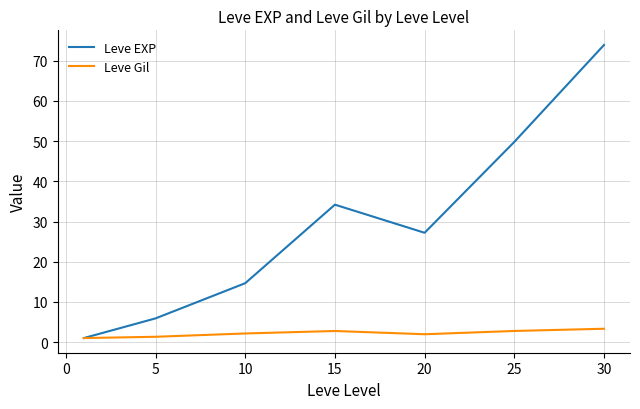

Which series has the largest total across all categories?

Leve EXP